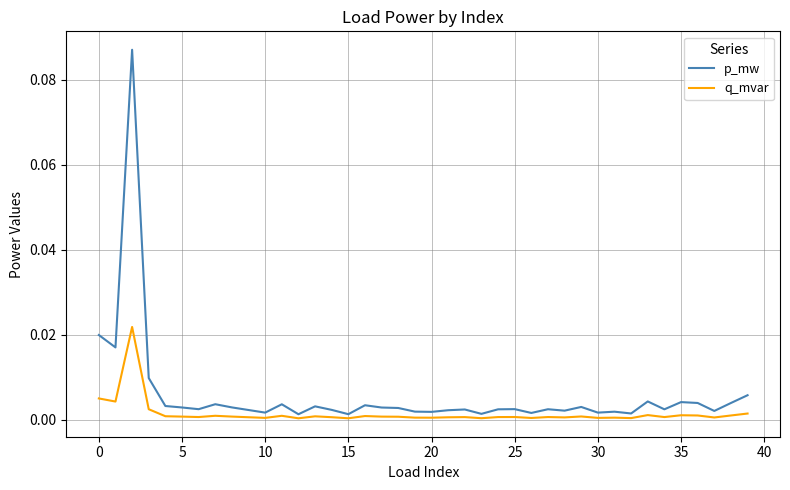

List the series in order of their peak value, lowest first.

q_mvar, p_mw